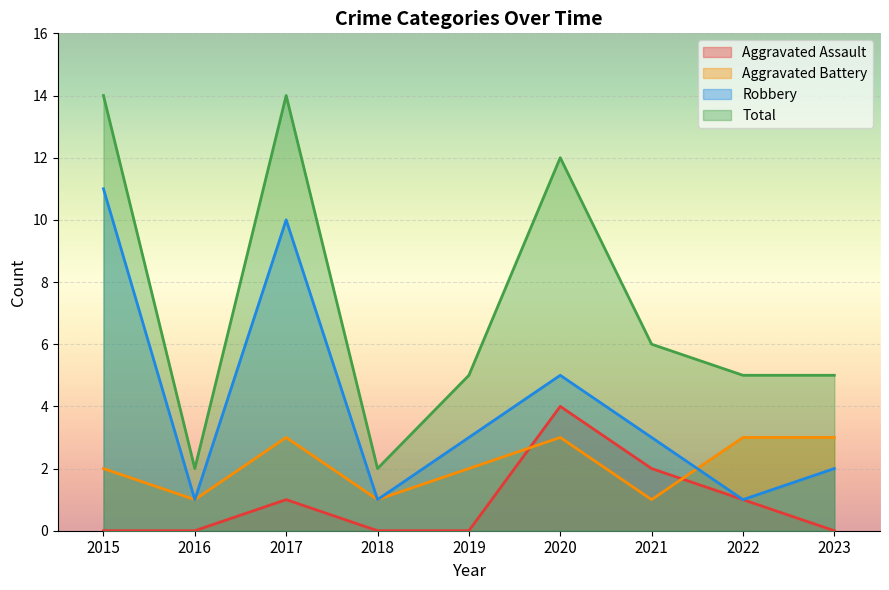

What is the value of the Aggravated Assault point at the 3rd from the left?

1